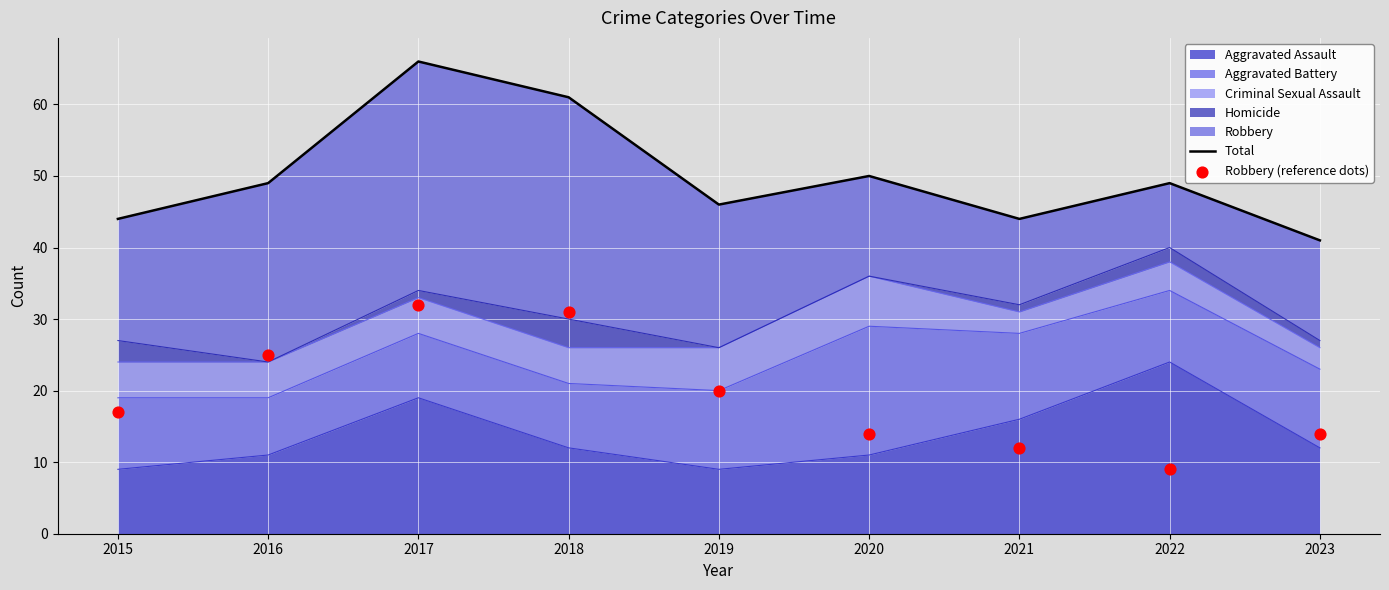

Which series contains the lowest Y value?

Robbery (reference dots)